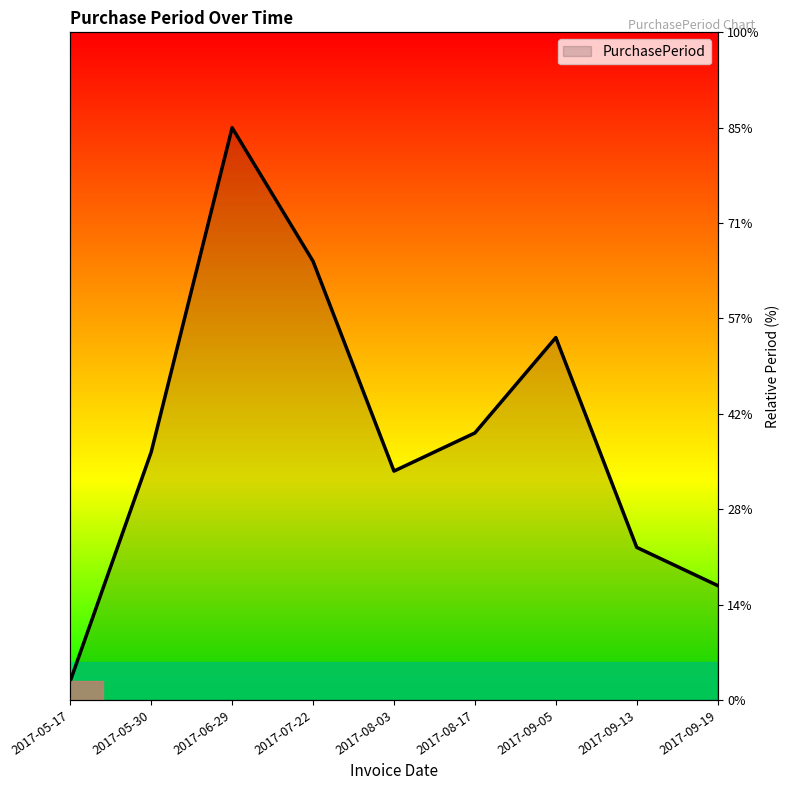

True or false: the data has more than 2 interior local peaks.

False